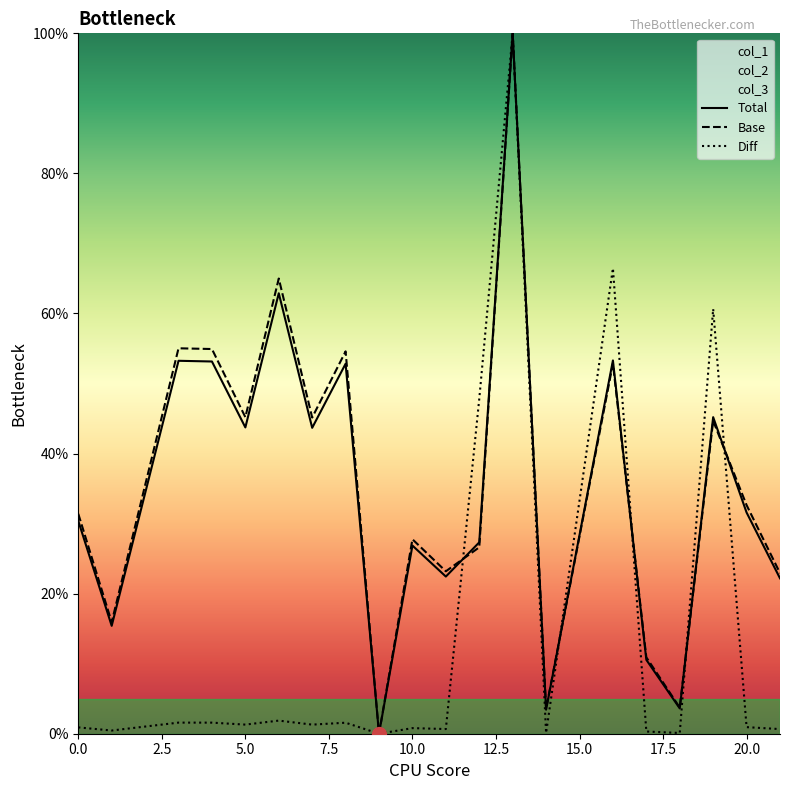

How many lines are shown in the chart?

3